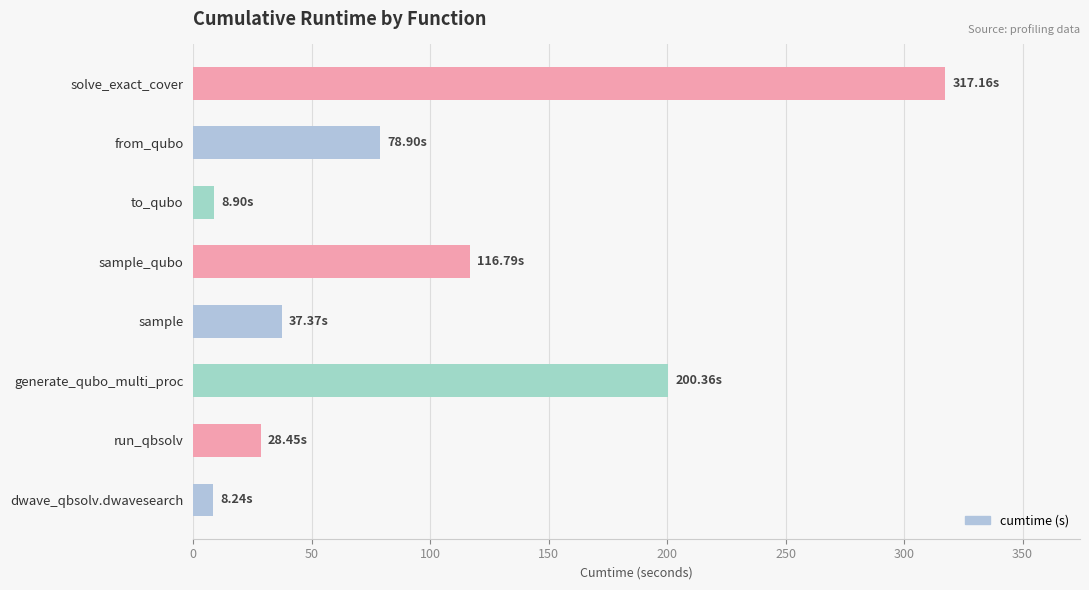

Approximately how many times larger is the value at from_qubo compared to run_qbsolv?

2.8